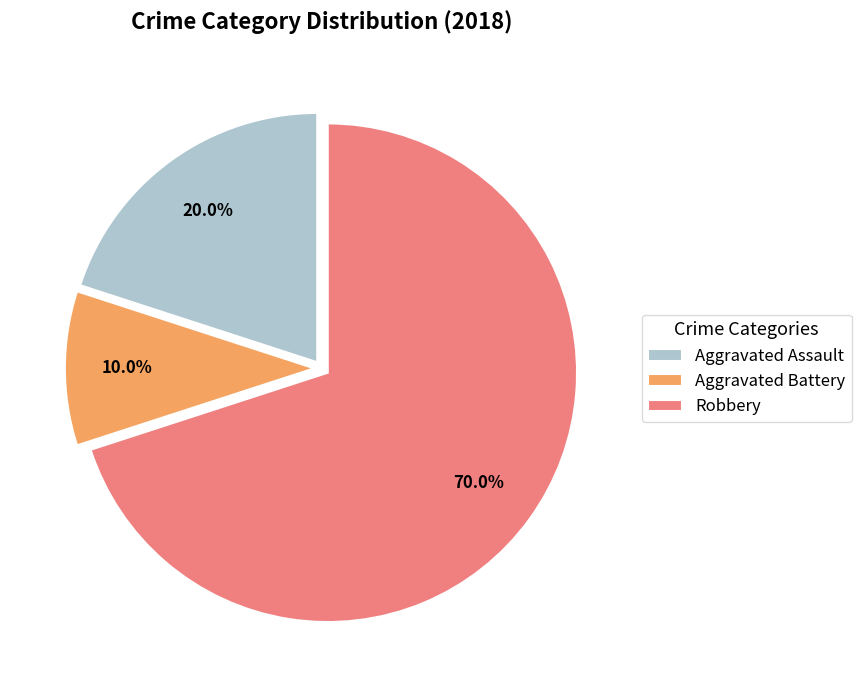

Which category has the biggest portion of the pie?

Robbery